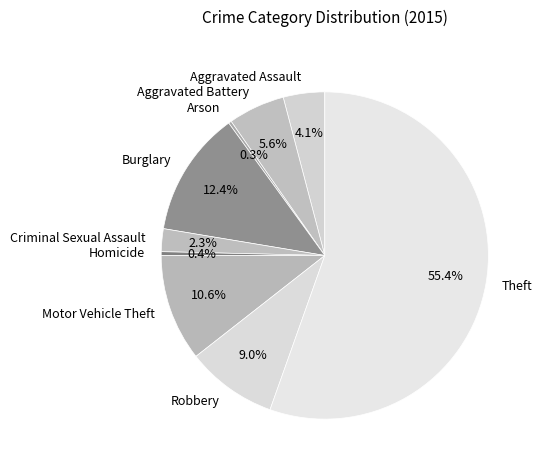

What is the ratio of the value at Aggravated Battery to the value at Aggravated Assault?

1.4